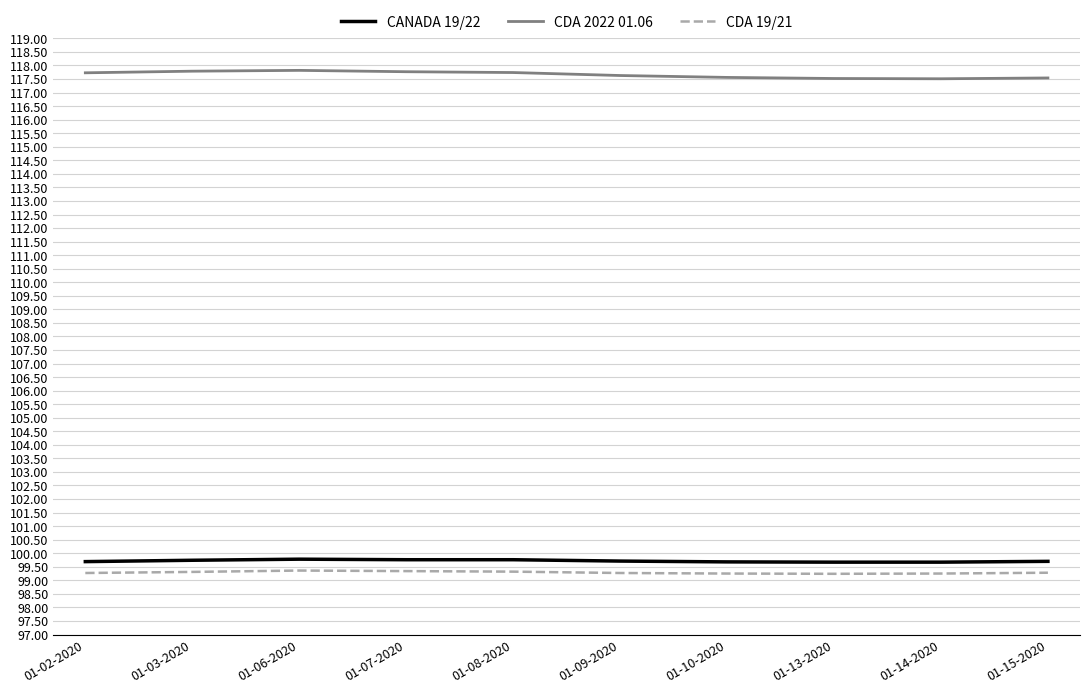

True or false: CDA 2022 01.06 and CANADA 19/22 intersect in this chart.

False